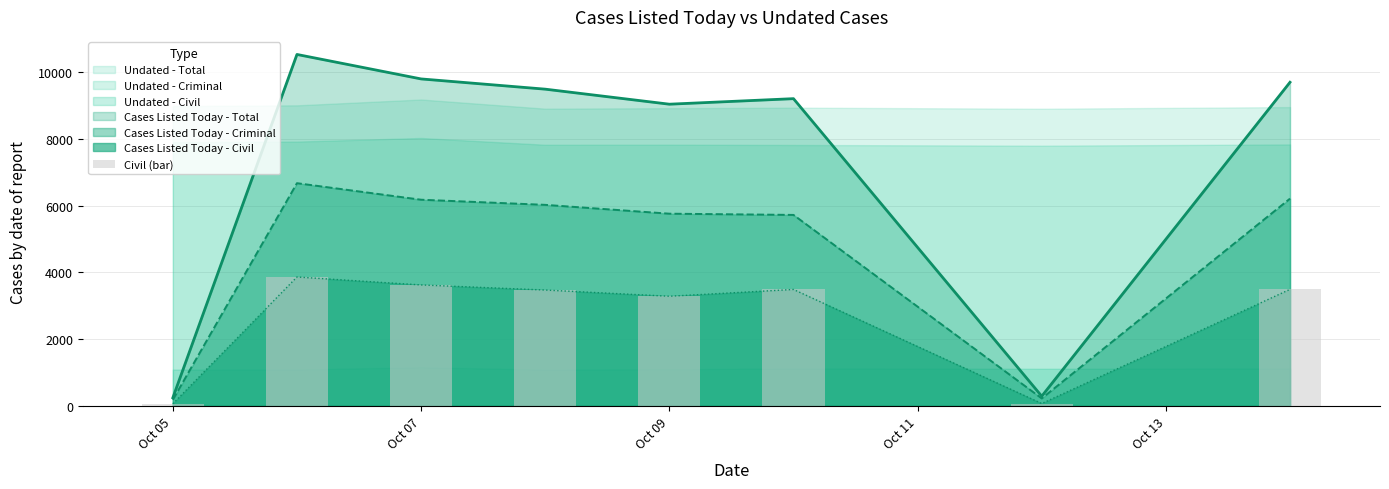

At which label is the value closest to 1960?

Oct 09